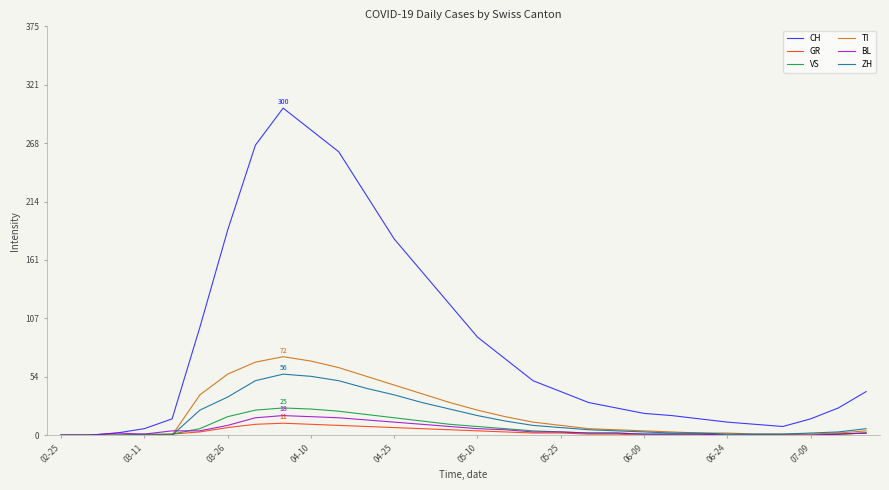

What is the difference between the maximum and minimum values in the BL series?

18